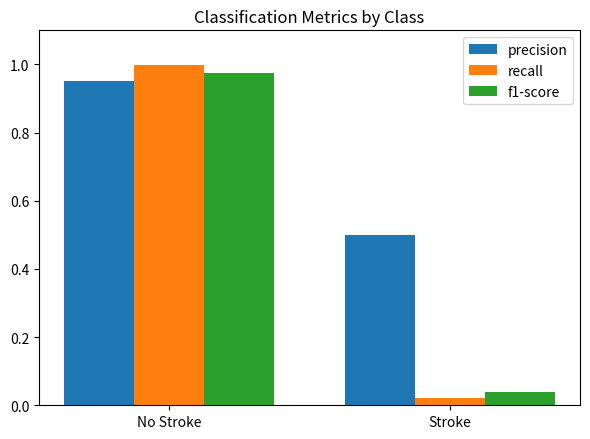

List the labels in order of precision value, largest first.

No Stroke, Stroke